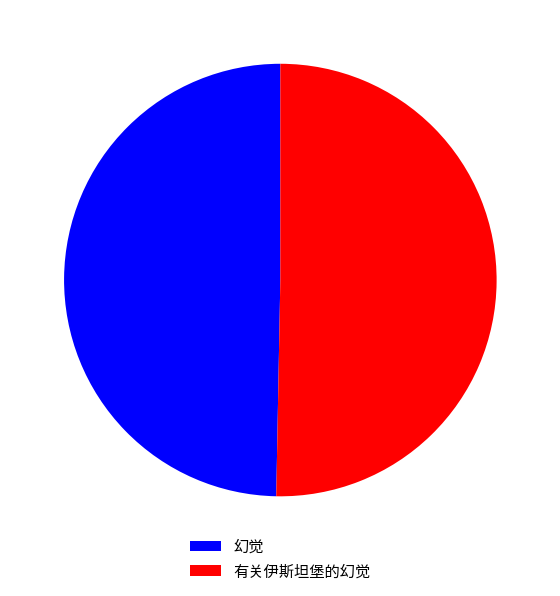

True or false: 有关伊斯坦堡的幻觉 accounts for 38% of the total.

False